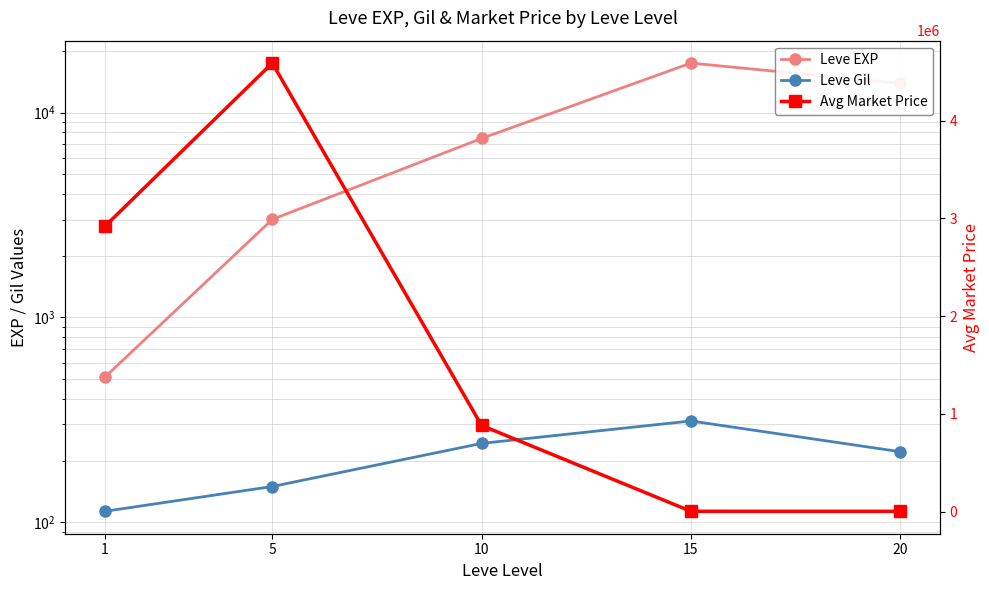

Does the chart have visible grid lines?

Yes